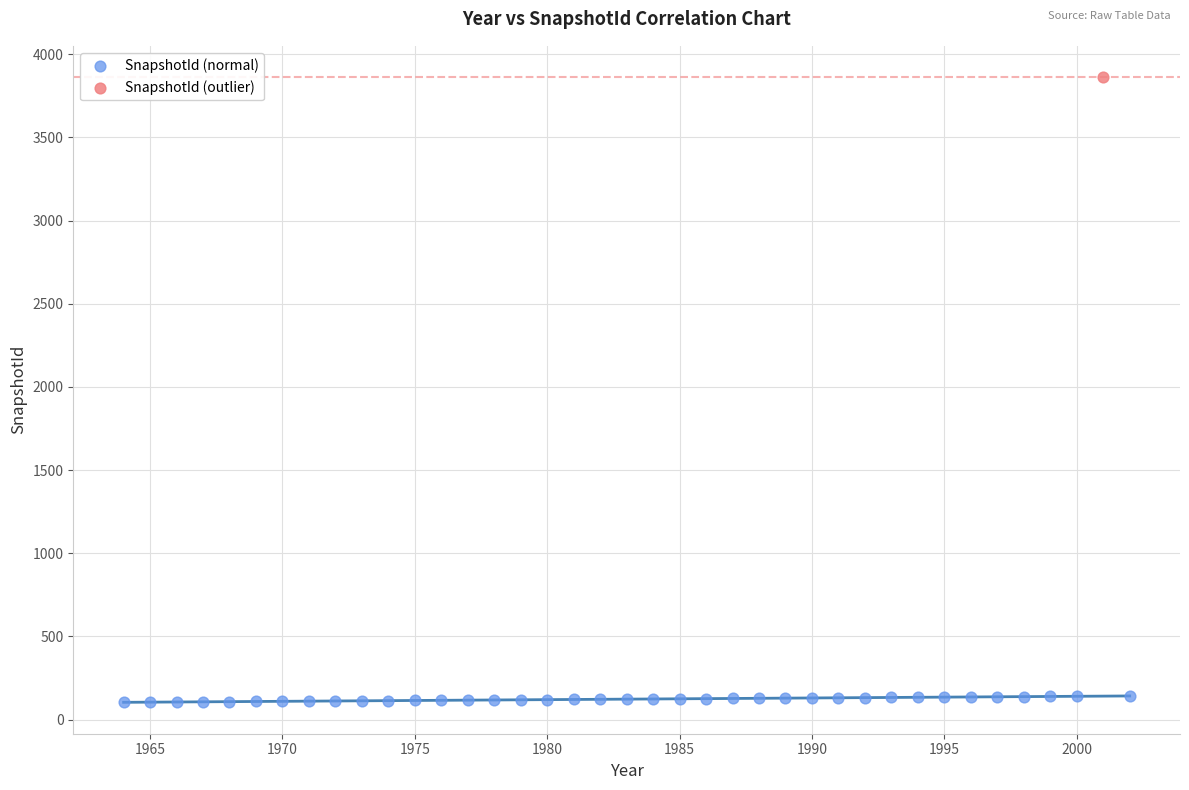

What are all the series names shown in the legend?

SnapshotId (normal), SnapshotId (outlier)